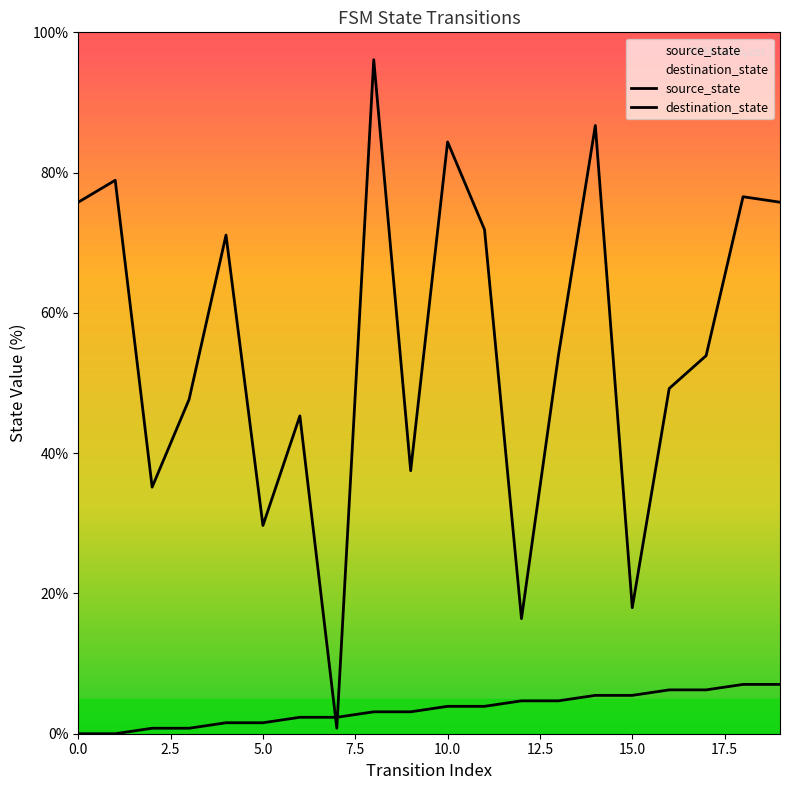

What are all the series names shown in the legend?

source_state, destination_state